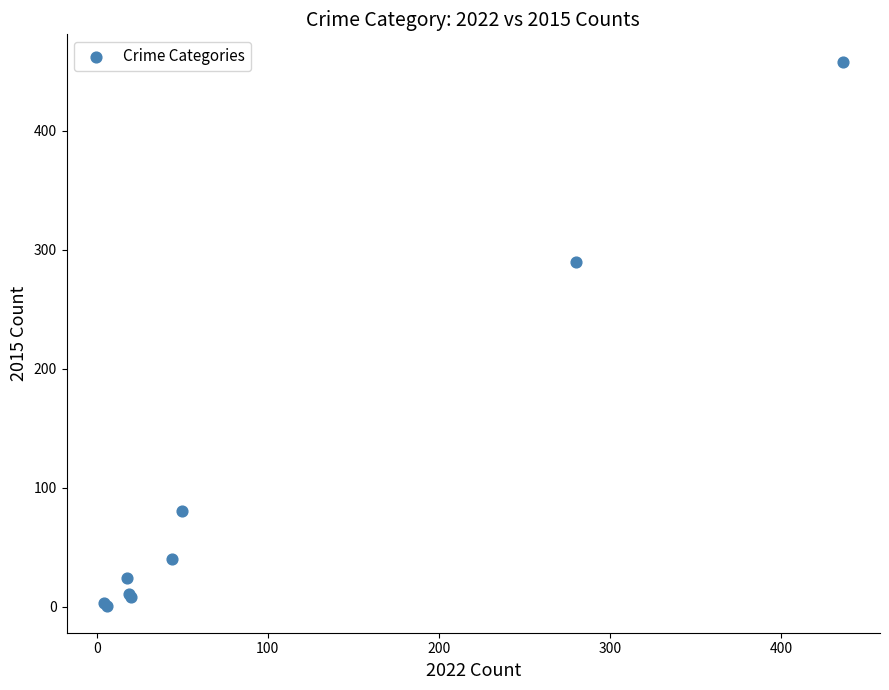

What Y value in the scatter plot is closest to 229?

290